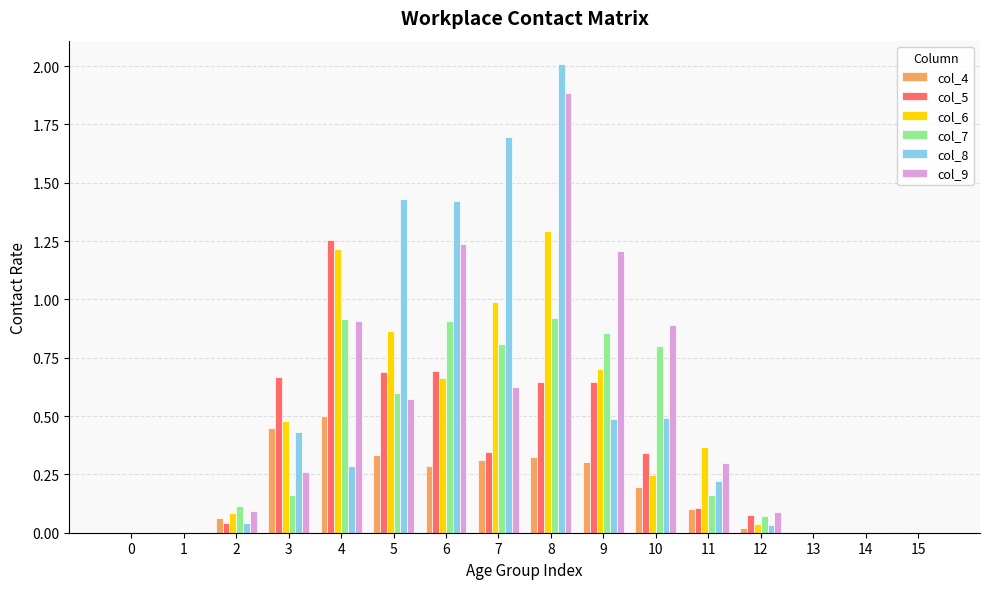

Between 7 and 8, which series saw the biggest shift?

col_9